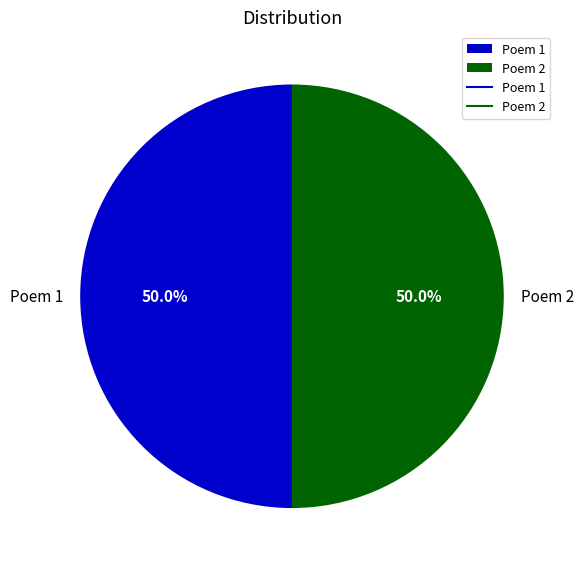

What percentage do Poem 2 and Poem 1 together represent?

100.0%